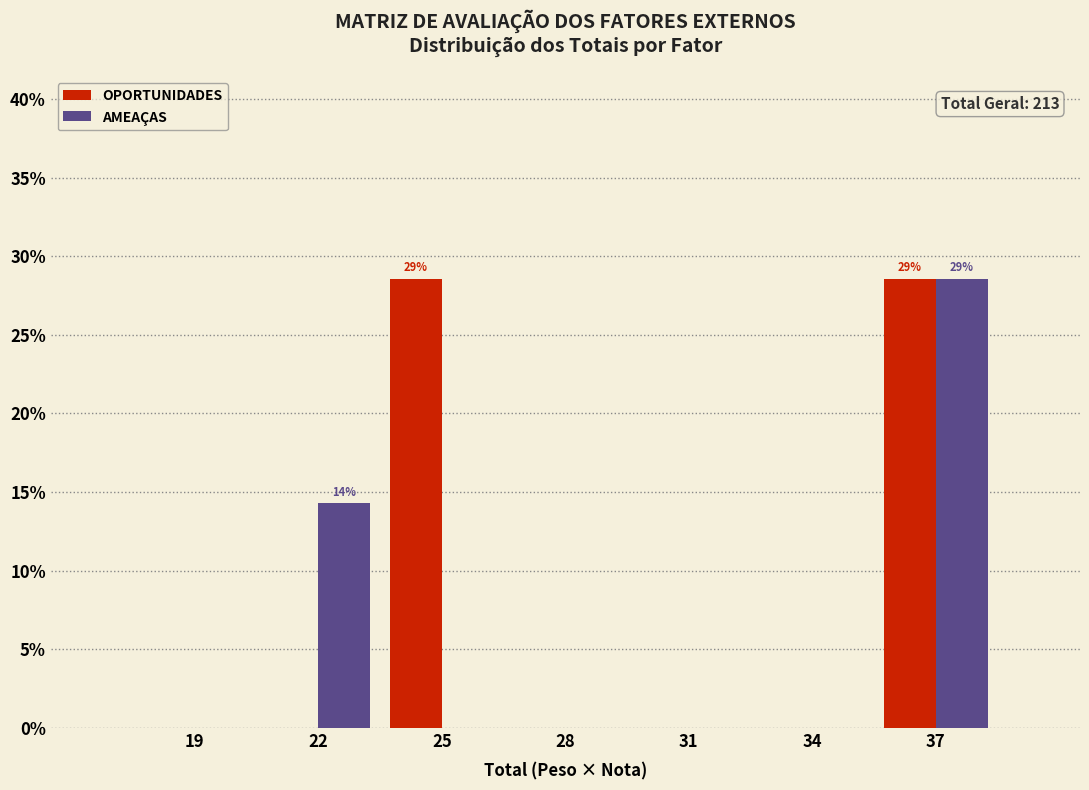

Reading right to left, list all the values displayed in this chart.

OPORTUNIDADES: 37=28.6	34=0.0	31=0.0	28=0.0	25=28.6	22=0.0	19=0.0
AMEAÇAS: 37=28.6	34=0.0	31=0.0	28=0.0	25=0.0	22=14.3	19=0.0